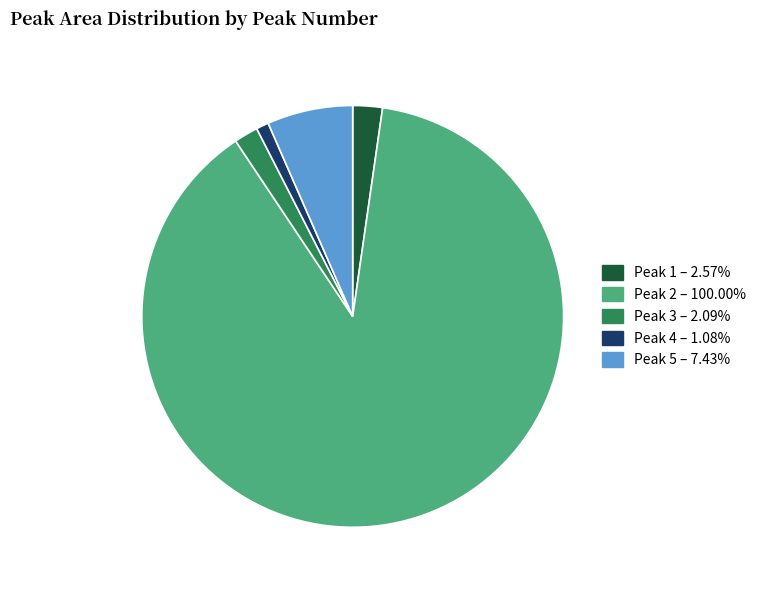

Approximately how many times larger is the value at Peak 5 compared to Peak 3?

3.6